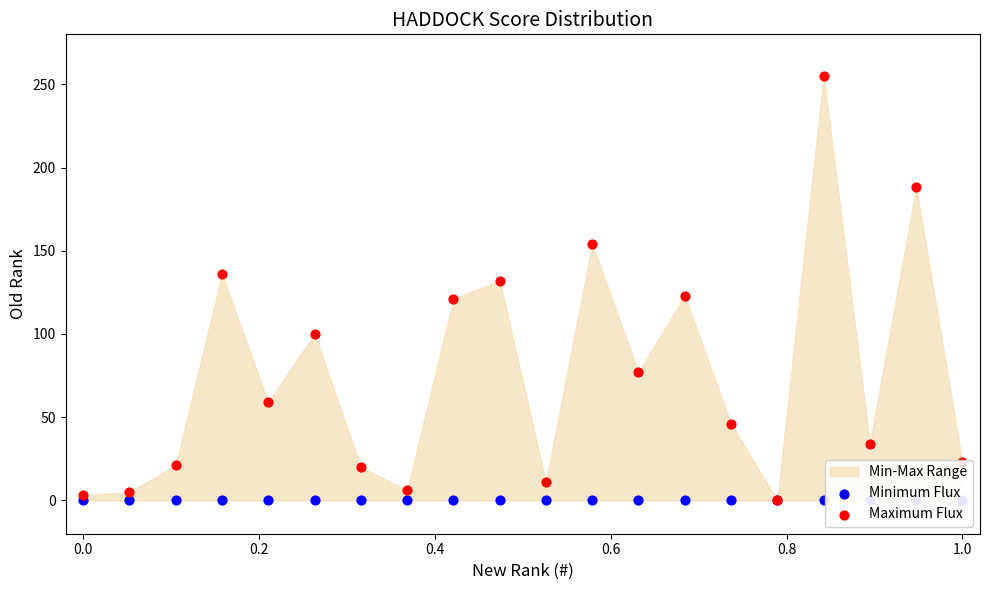

Which series reaches the maximum Y coordinate?

Maximum Flux